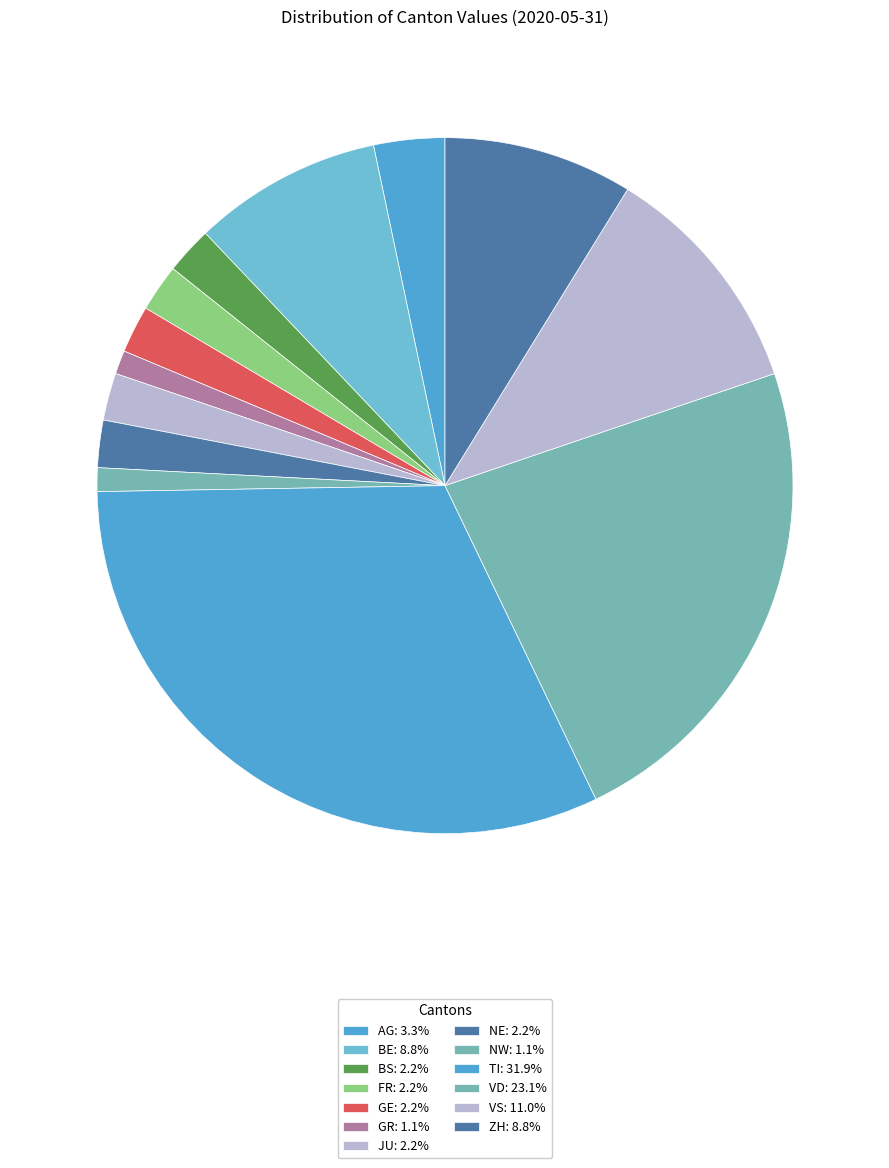

How many slices are in this pie chart?

13